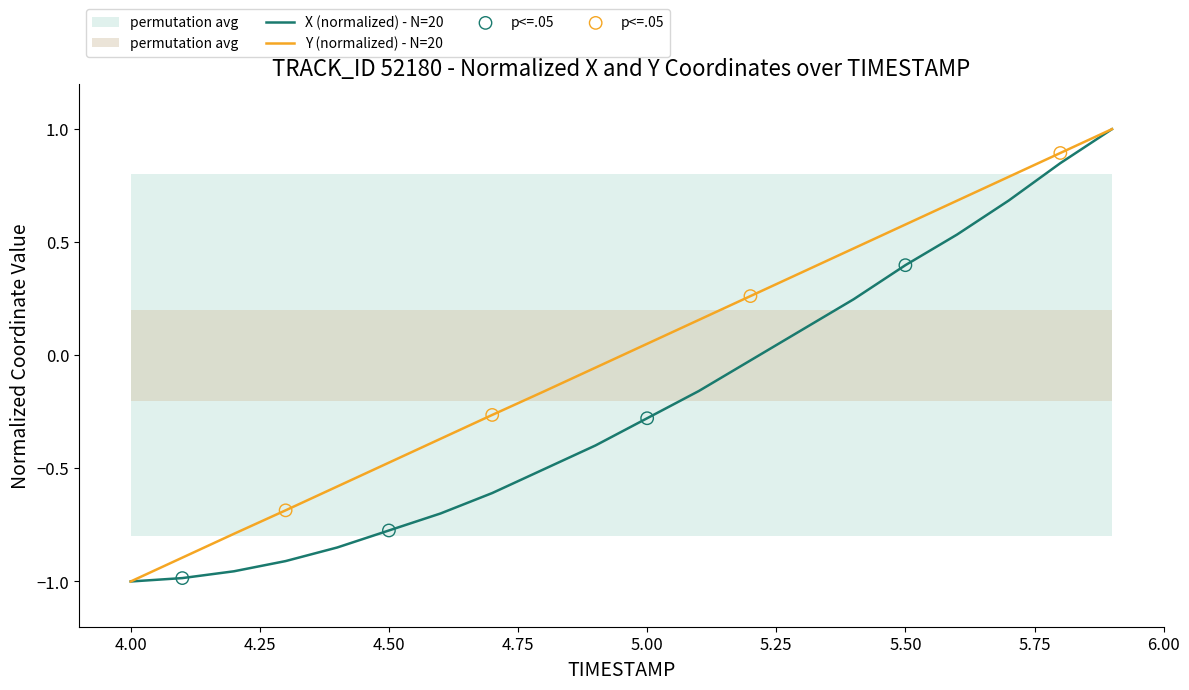

At which category is the sum across all series the highest?

5.9